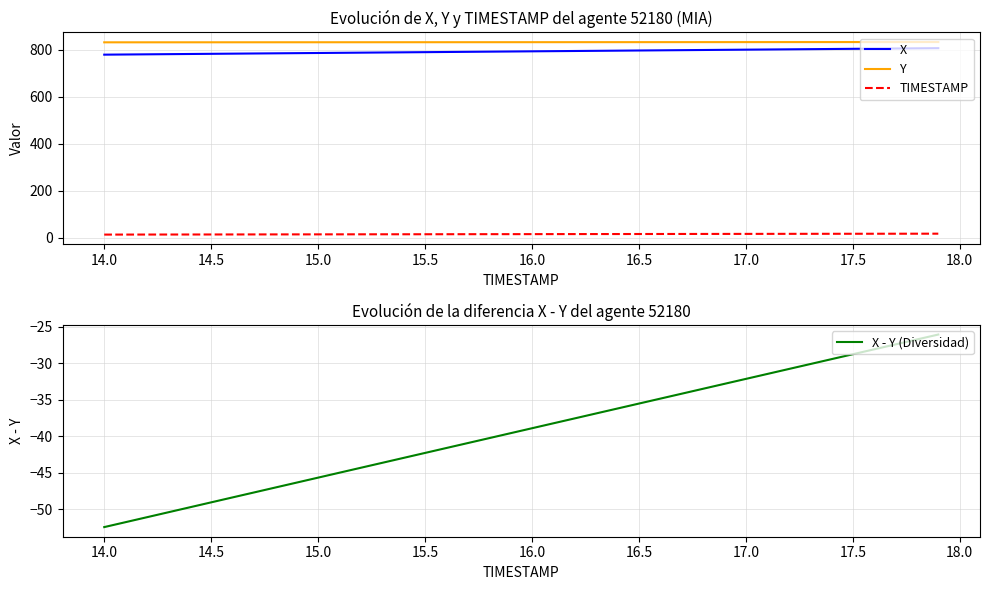

Reading right to left, list all the values displayed in this chart.

X: 807.6	806.8	806.1	805.4	804.7	804.0	803.3	802.6	801.9	801.2	800.5	799.8	799.0	798.3	797.6	796.9	796.2	795.5	794.8	794.1	793.4	792.7	792.0	791.3	790.5	789.8	789.1	788.4	787.7	787.0	786.3	785.6	784.9	784.2	783.5	782.7	782.0	781.3	780.6	779.9
Y: 833.6	833.6	833.5	833.5	833.5	833.5	833.4	833.4	833.4	833.3	833.3	833.3	833.2	833.2	833.2	833.1	833.1	833.1	833.0	833.0	833.0	832.9	832.9	832.9	832.8	832.8	832.8	832.8	832.7	832.7	832.7	832.6	832.6	832.6	832.5	832.5	832.5	832.5	832.4	832.4
TIMESTAMP: 17.9	17.8	17.7	17.6	17.5	17.4	17.3	17.2	17.1	17.0	16.9	16.8	16.7	16.6	16.5	16.4	16.3	16.2	16.1	16.0	15.9	15.8	15.7	15.6	15.5	15.4	15.3	15.2	15.1	15.0	14.9	14.8	14.7	14.6	14.5	14.4	14.3	14.2	14.1	14.0
X - Y (Diversidad): -26.1	-26.7	-27.4	-28.1	-28.8	-29.4	-30.1	-30.8	-31.5	-32.1	-32.8	-33.5	-34.2	-34.9	-35.5	-36.2	-36.9	-37.6	-38.2	-38.9	-39.6	-40.3	-41.0	-41.6	-42.3	-43.0	-43.7	-44.3	-45.0	-45.7	-46.4	-47.1	-47.7	-48.4	-49.1	-49.8	-50.4	-51.1	-51.8	-52.5